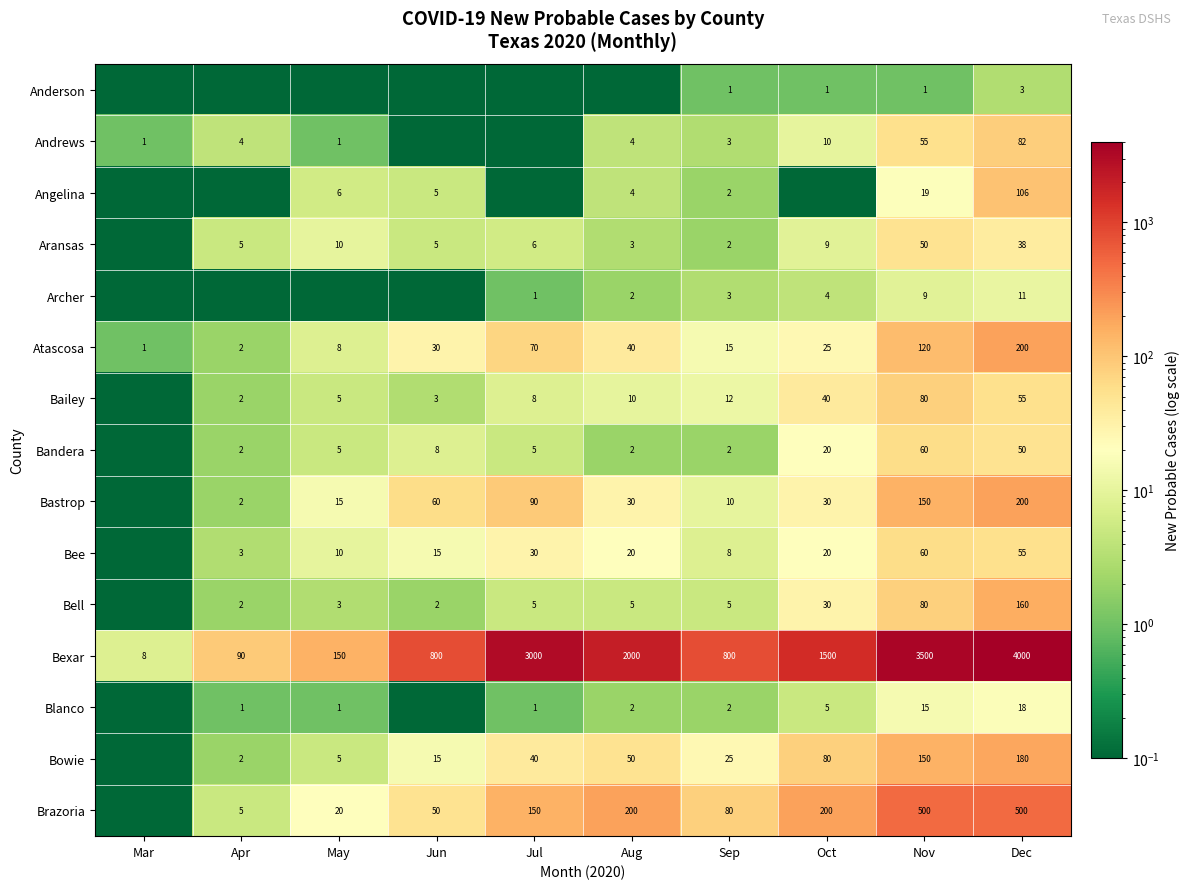

True or false: Bee has a value of 60.0 at Nov.

True